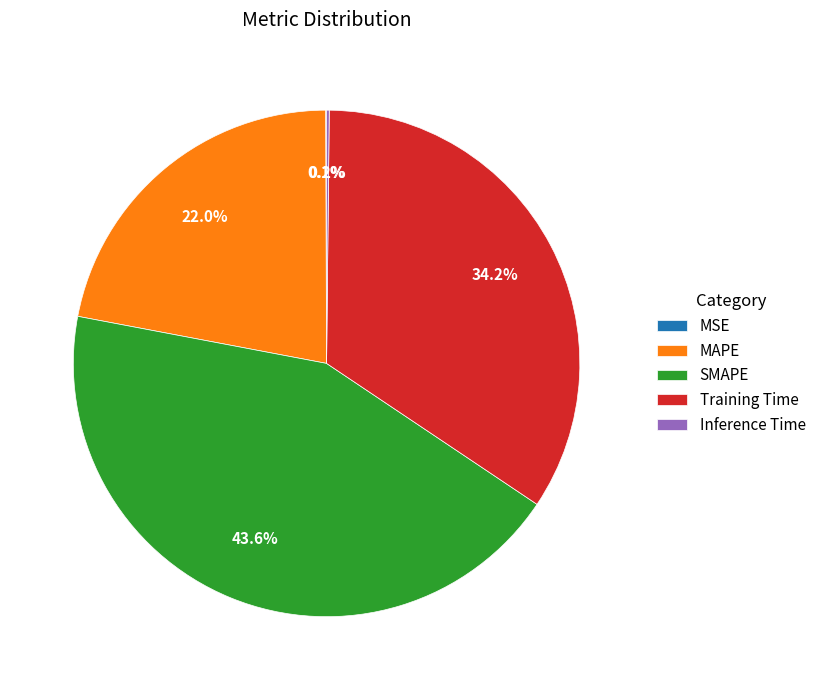

Which category has the biggest portion of the pie?

SMAPE